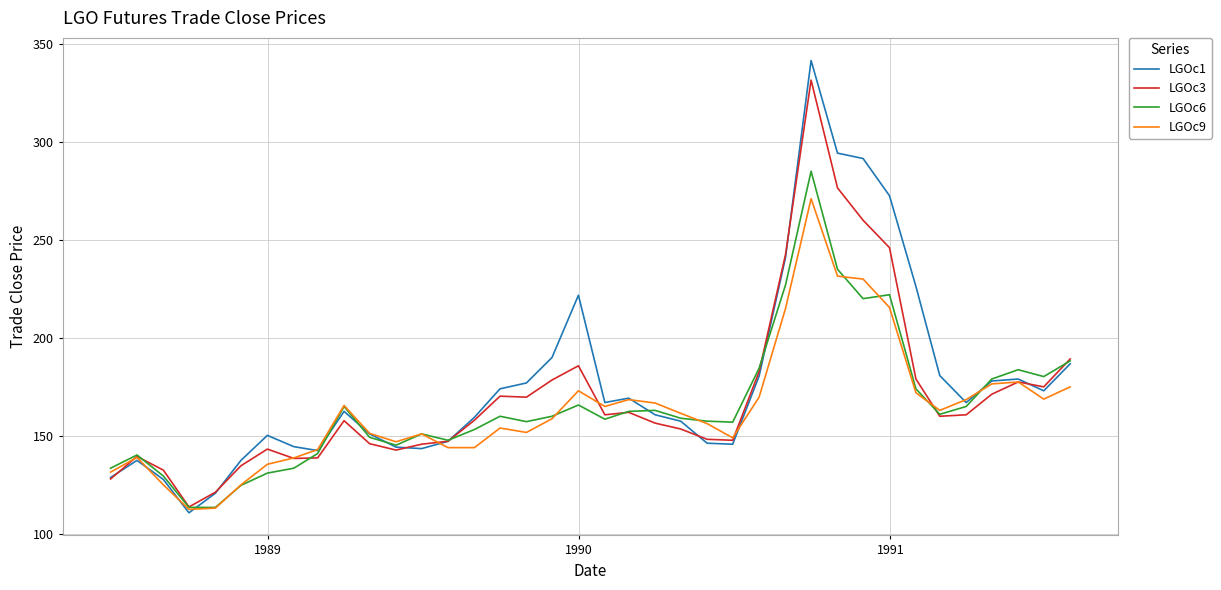

Which series has the widest spread of values?

LGOc1